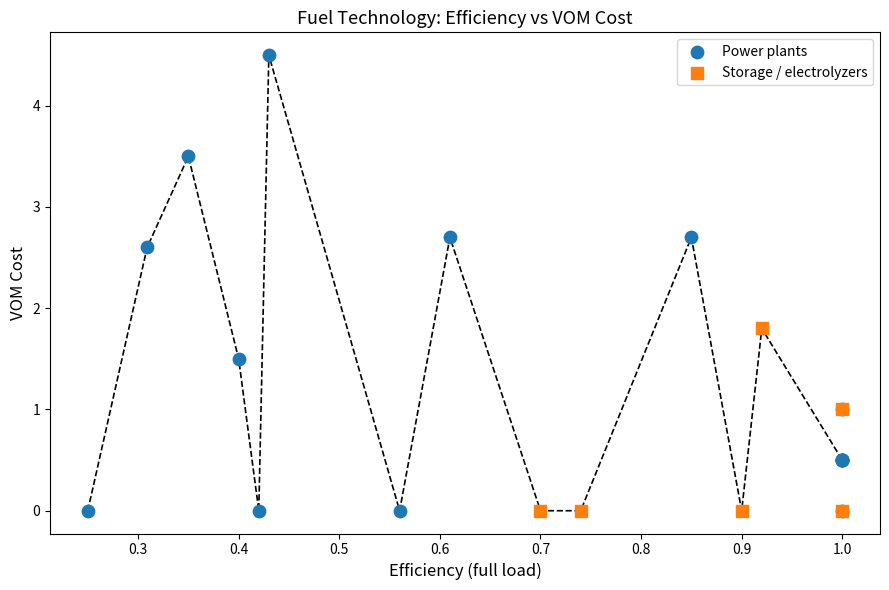

What are all the series names shown in the legend?

Power plants, Storage / electrolyzers